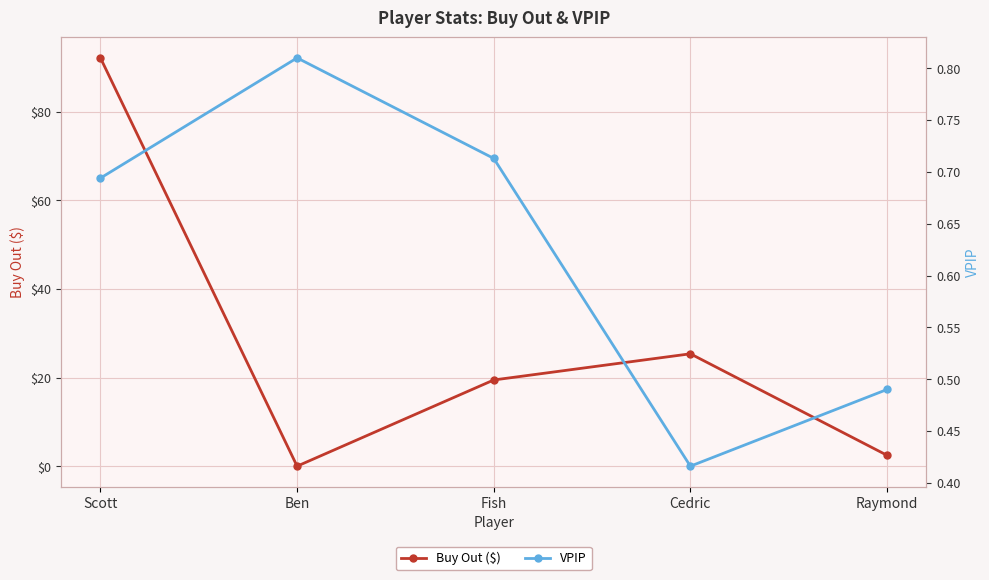

What is the highest value of the VPIP series?

0.8